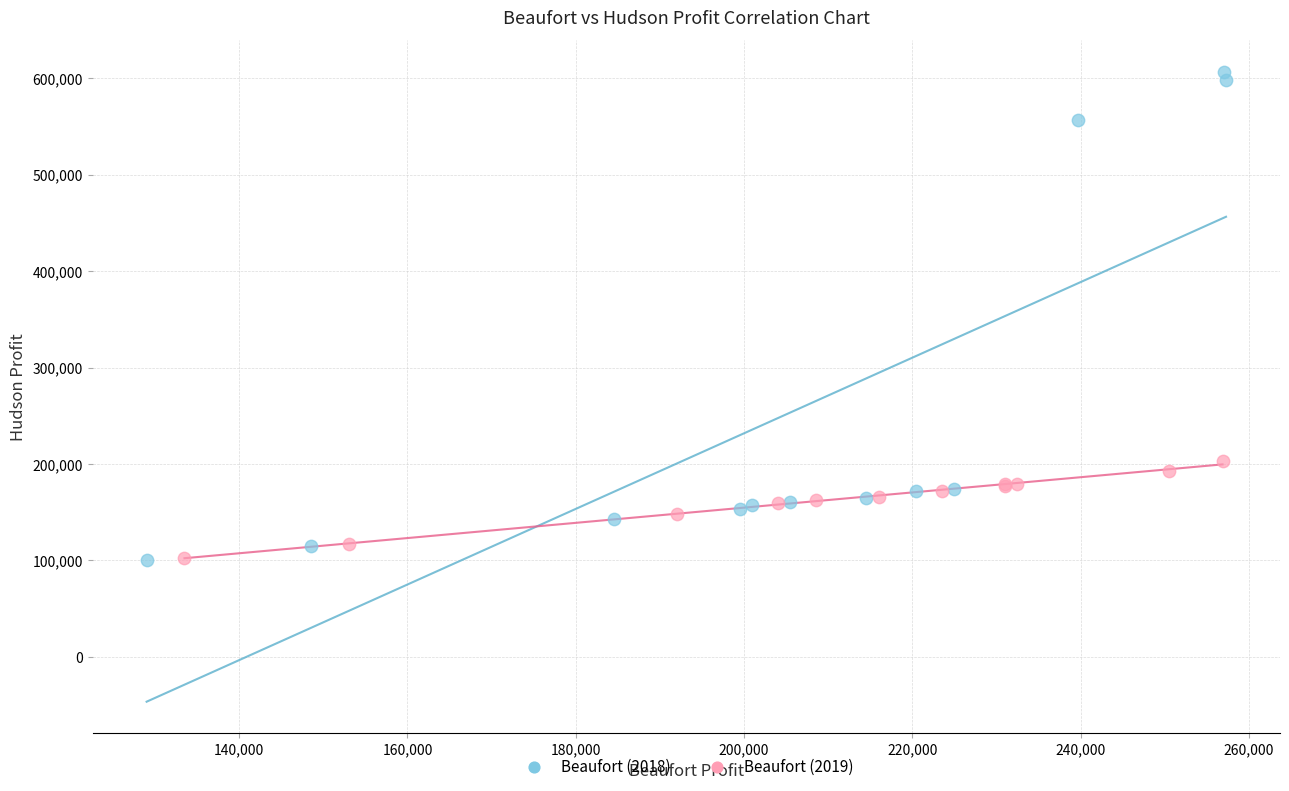

Which series contains the highest Y value?

Beaufort (2018)